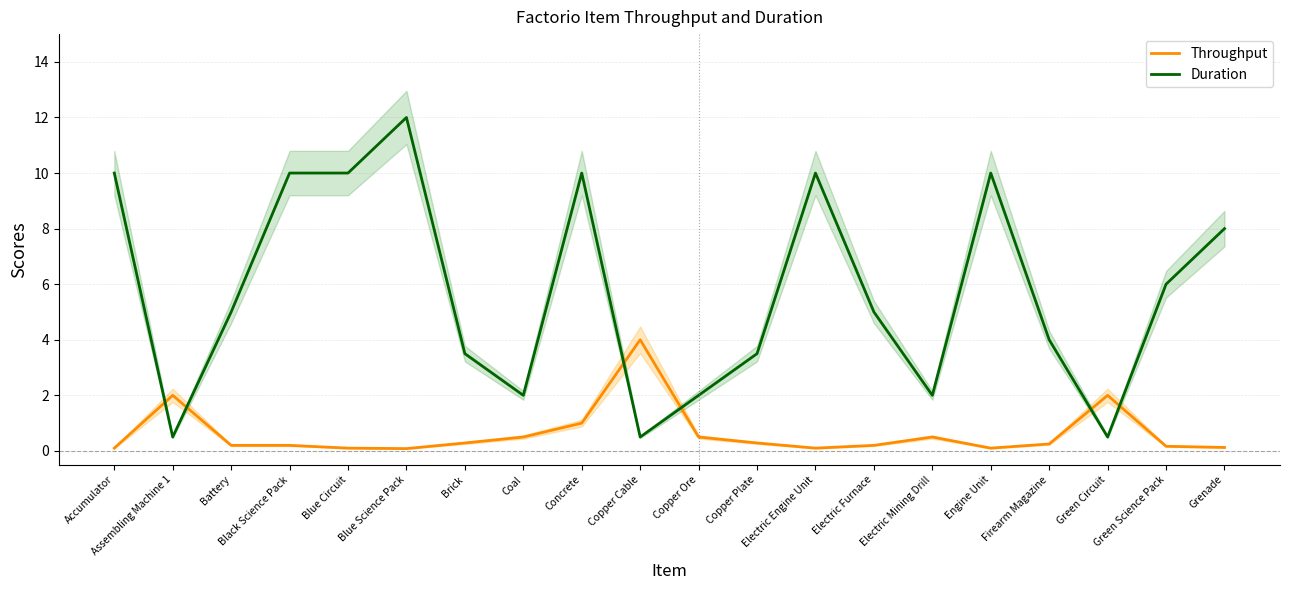

Reading left to right, transcribe all the data shown in this chart.

Throughput: Accumulator=0.1	Assembling Machine 1=2.0	Battery=0.2	Black Science Pack=0.2	Blue Circuit=0.1	Blue Science Pack=0.1	Brick=0.3	Coal=0.5	Concrete=1.0	Copper Cable=4.0	Copper Ore=0.5	Copper Plate=0.3	Electric Engine Unit=0.1	Electric Furnace=0.2	Electric Mining Drill=0.5	Engine Unit=0.1	Firearm Magazine=0.2	Green Circuit=2.0	Green Science Pack=0.2	Grenade=0.1
Duration: Accumulator=10.0	Assembling Machine 1=0.5	Battery=5.0	Black Science Pack=10.0	Blue Circuit=10.0	Blue Science Pack=12.0	Brick=3.5	Coal=2.0	Concrete=10.0	Copper Cable=0.5	Copper Ore=2.0	Copper Plate=3.5	Electric Engine Unit=10.0	Electric Furnace=5.0	Electric Mining Drill=2.0	Engine Unit=10.0	Firearm Magazine=4.0	Green Circuit=0.5	Green Science Pack=6.0	Grenade=8.0